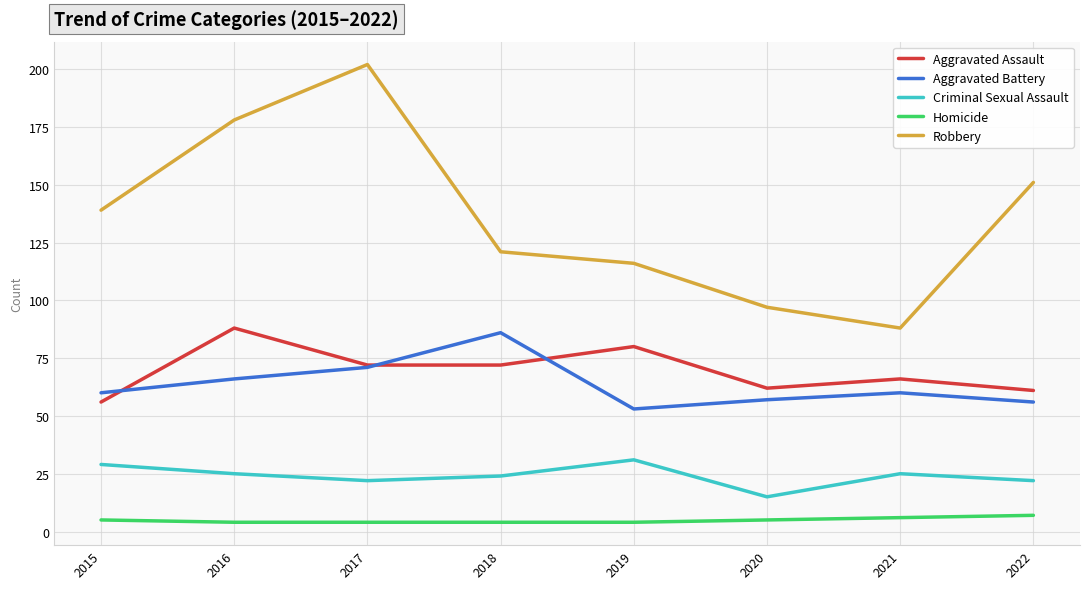

At which category is the sum across all series the highest?

2017